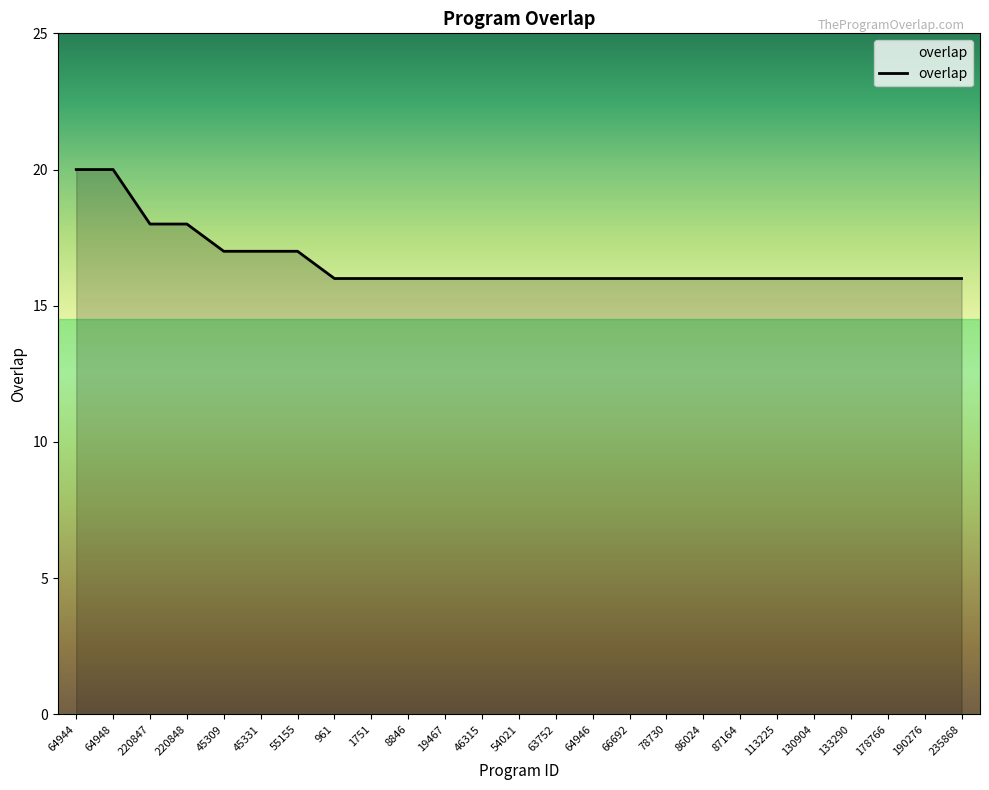

What is the difference between the maximum and minimum values?

4